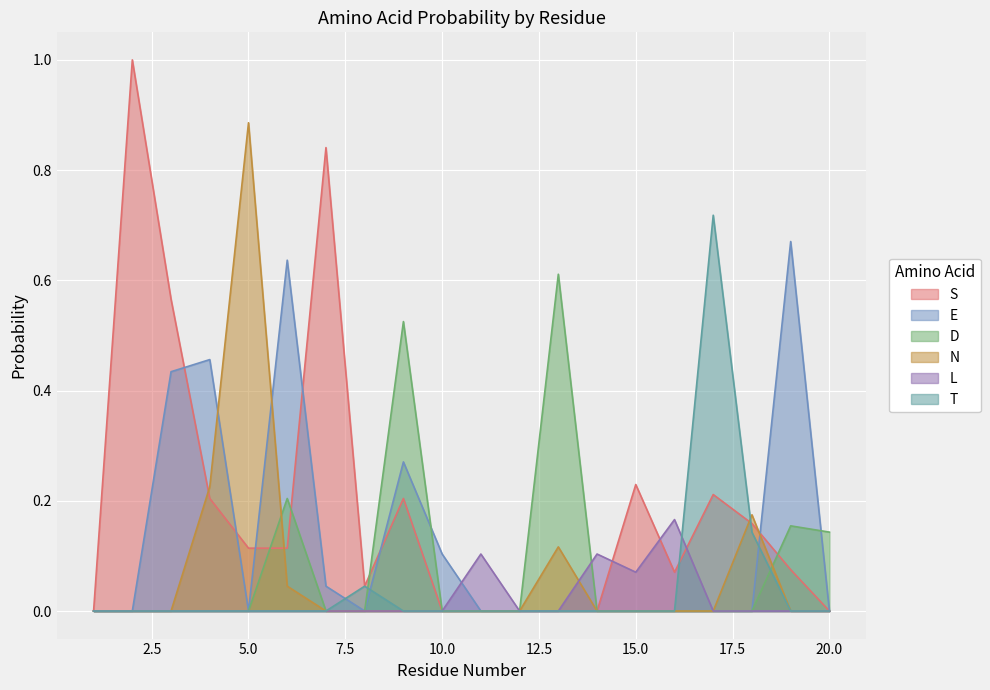

The value of T at 16 is -0.2. True or false?

False